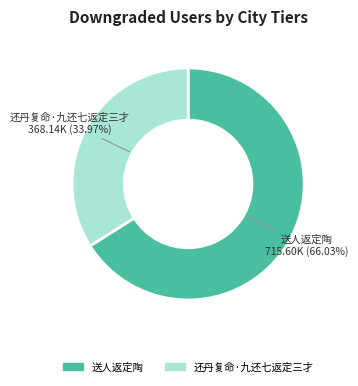

To the nearest percent, what portion does 送人返定陶 represent?

66%